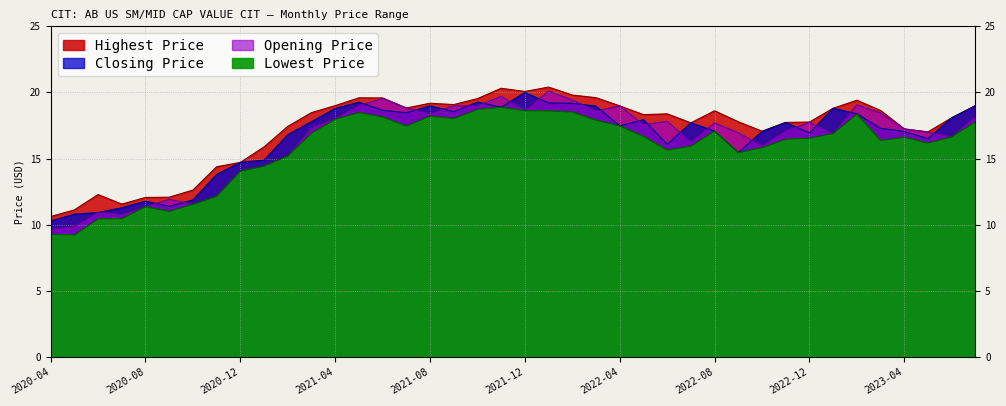

Reading right to left, list all the values displayed in this chart.

Lowest Price: 2023-07=17.8	2023-06=16.6	2023-05=16.2	2023-04=16.6	2023-03=16.4	2023-02=18.4	2023-01=16.9	2022-12=16.5	2022-11=16.5	2022-10=15.8	2022-09=15.4	2022-08=17.1	2022-07=15.9	2022-06=15.6	2022-05=16.7	2022-04=17.5	2022-03=17.9	2022-02=18.5	2022-01=18.6	2021-12=18.6	2021-11=18.9	2021-10=18.7	2021-09=18.0	2021-08=18.2	2021-07=17.5	2021-06=18.1	2021-05=18.5	2021-04=18.0	2021-03=16.9	2021-02=15.2	2021-01=14.4	2020-12=14.1	2020-11=12.2	2020-10=11.6	2020-09=11.0	2020-08=11.4	2020-07=10.5	2020-06=10.4	2020-05=9.2	2020-04=9.3
Opening Price: 2023-07=18.2	2023-06=16.6	2023-05=17.0	2023-04=17.2	2023-03=18.4	2023-02=19.1	2023-01=16.9	2022-12=17.7	2022-11=17.1	2022-10=16.0	2022-09=16.9	2022-08=17.7	2022-07=16.2	2022-06=17.8	2022-05=17.6	2022-04=19.0	2022-03=18.6	2022-02=19.4	2022-01=20.1	2021-12=18.6	2021-11=19.7	2021-10=19.0	2021-09=19.0	2021-08=18.4	2021-07=18.8	2021-06=19.5	2021-05=19.0	2021-04=18.0	2021-03=17.3	2021-02=15.2	2021-01=14.4	2020-12=14.1	2020-11=12.2	2020-10=11.6	2020-09=11.9	2020-08=11.4	2020-07=10.8	2020-06=10.9	2020-05=9.8	2020-04=9.7
Closing Price: 2023-07=19.0	2023-06=18.1	2023-05=16.5	2023-04=17.0	2023-03=17.3	2023-02=18.4	2023-01=18.8	2022-12=16.9	2022-11=17.7	2022-10=17.0	2022-09=15.4	2022-08=17.1	2022-07=17.7	2022-06=16.1	2022-05=17.9	2022-04=17.5	2022-03=19.0	2022-02=19.2	2022-01=19.2	2021-12=20.0	2021-11=18.9	2021-10=19.3	2021-09=18.6	2021-08=19.0	2021-07=18.5	2021-06=18.6	2021-05=19.3	2021-04=18.8	2021-03=17.8	2021-02=16.8	2021-01=14.9	2020-12=14.7	2020-11=13.8	2020-10=11.9	2020-09=11.4	2020-08=11.8	2020-07=11.3	2020-06=10.9	2020-05=10.8	2020-04=10.3
Highest Price: 2023-07=19.0	2023-06=18.1	2023-05=17.0	2023-04=17.2	2023-03=18.6	2023-02=19.4	2023-01=18.8	2022-12=17.8	2022-11=17.7	2022-10=17.1	2022-09=17.8	2022-08=18.6	2022-07=17.7	2022-06=18.4	2022-05=18.3	2022-04=19.0	2022-03=19.6	2022-02=19.8	2022-01=20.4	2021-12=20.1	2021-11=20.3	2021-10=19.5	2021-09=19.1	2021-08=19.2	2021-07=18.8	2021-06=19.6	2021-05=19.6	2021-04=19.0	2021-03=18.5	2021-02=17.4	2021-01=15.9	2020-12=14.7	2020-11=14.4	2020-10=12.6	2020-09=12.1	2020-08=12.1	2020-07=11.6	2020-06=12.3	2020-05=11.1	2020-04=10.6